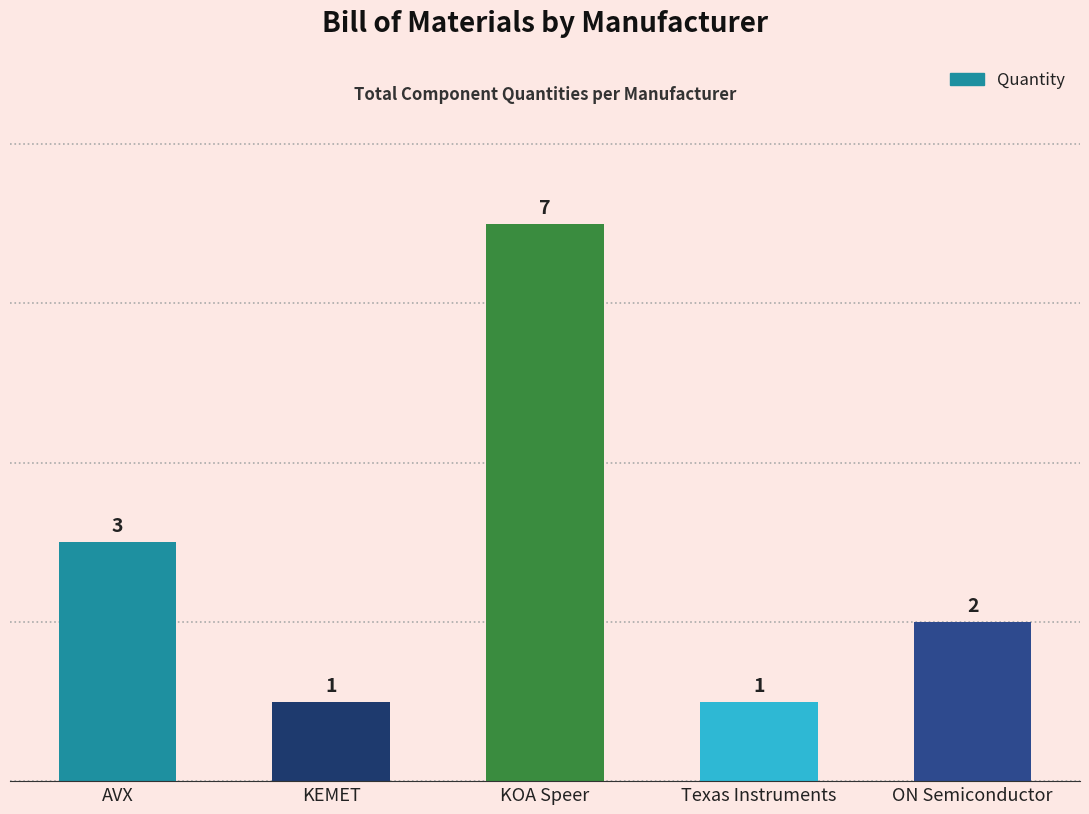

How many values are between 1 and 3?

4